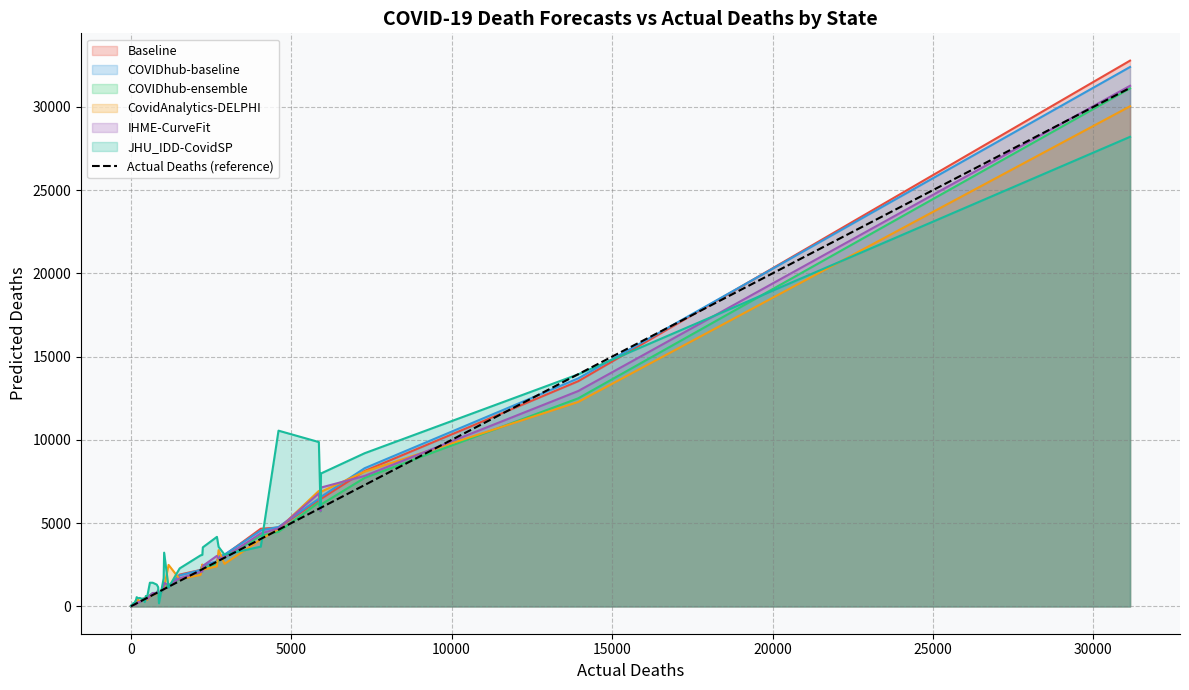

True or false: there are more than 0 points higher than both neighbors.

False